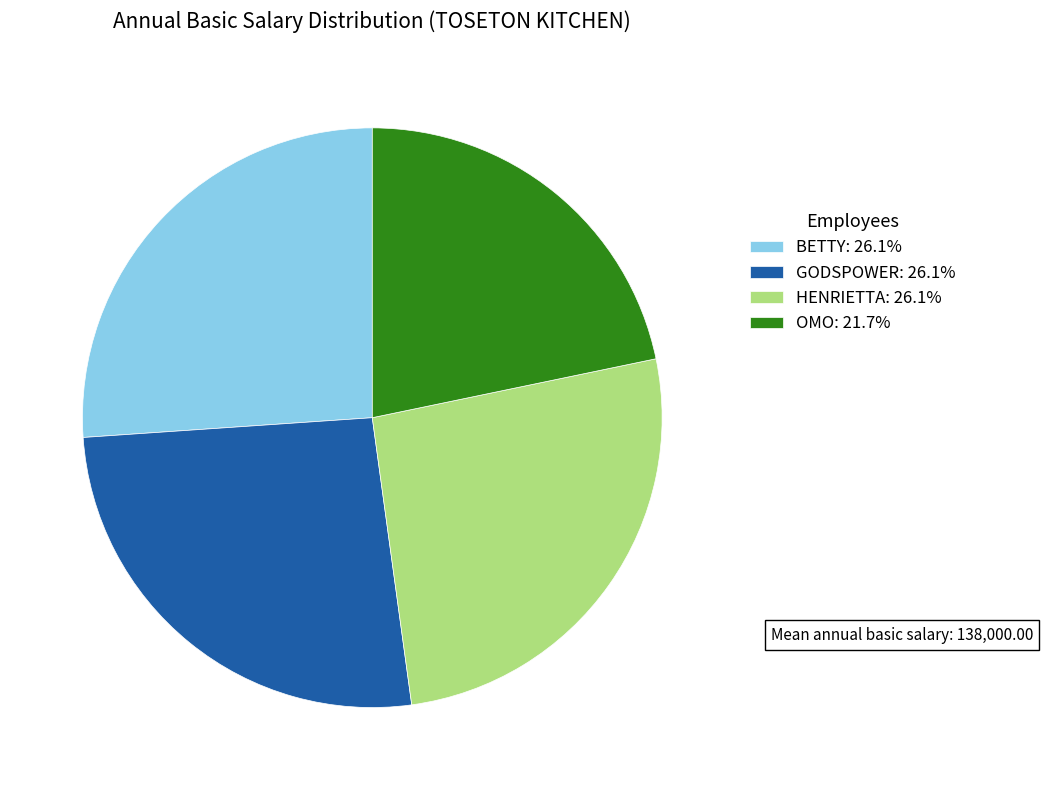

Does BETTY represent more than half of the total?

No